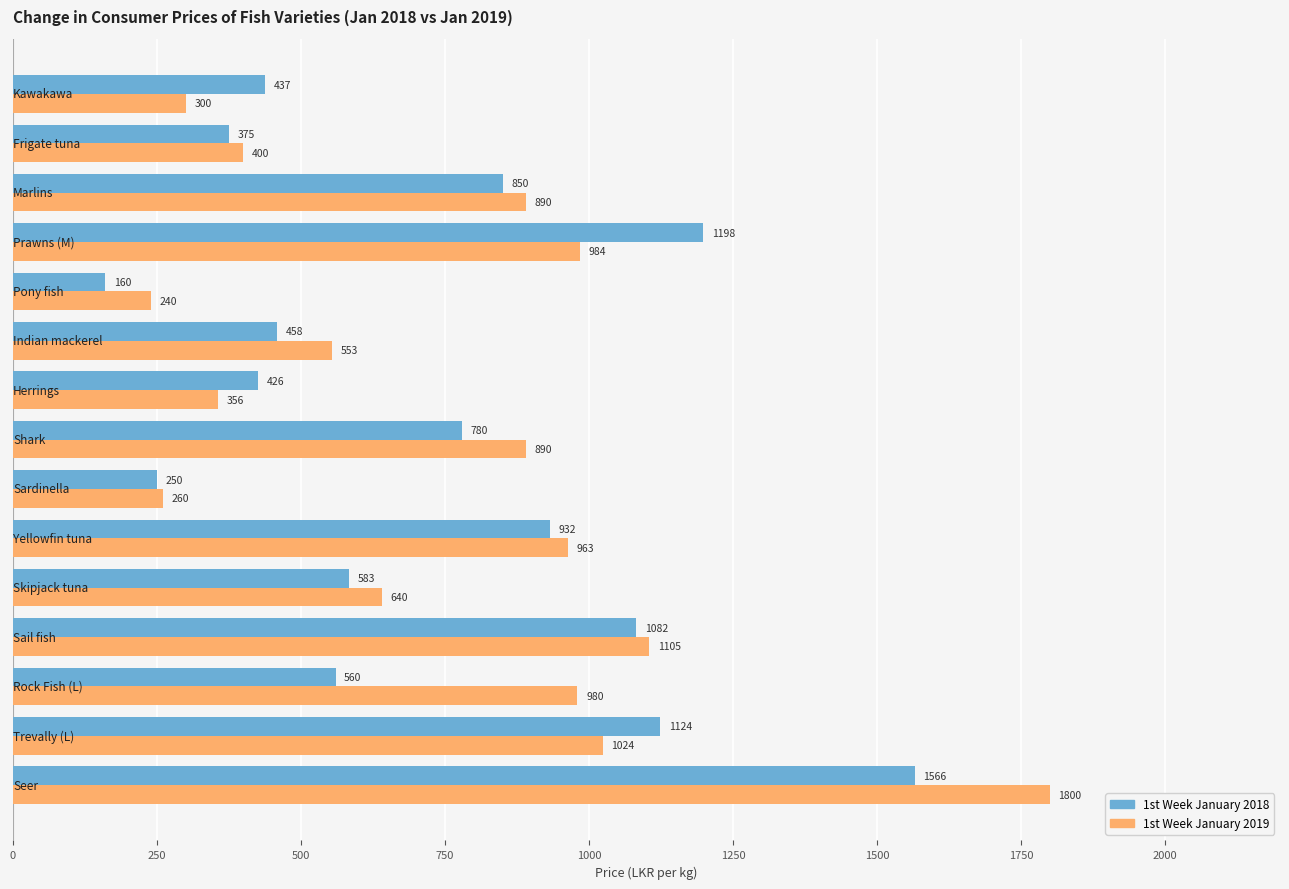

Rank the series by their average value, from lowest to highest.

1st Week January 2018, 1st Week January 2019